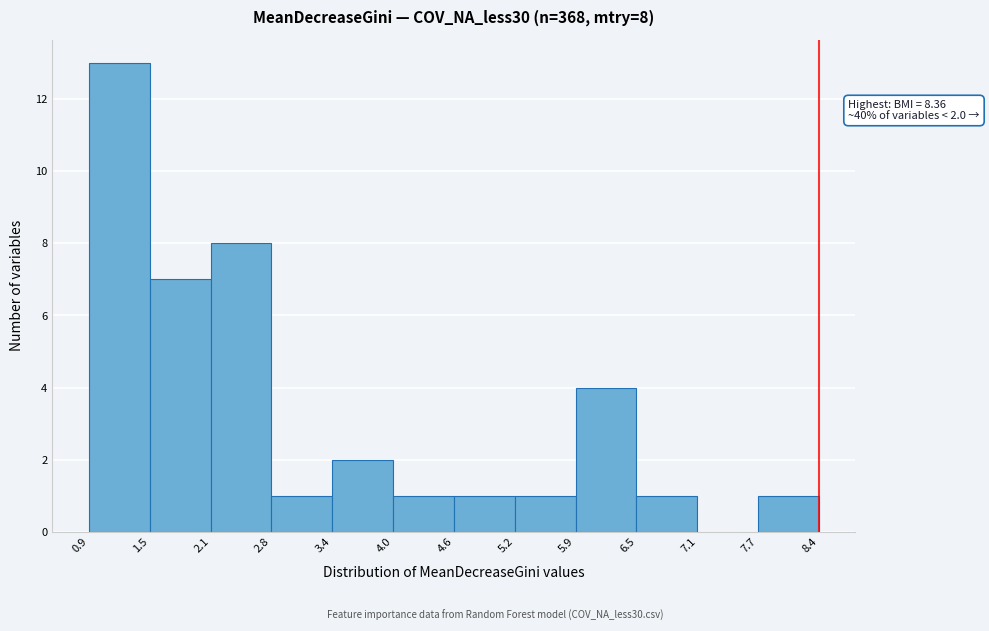

Which range on the x-axis has the tallest bar?

0.9 to 1.5